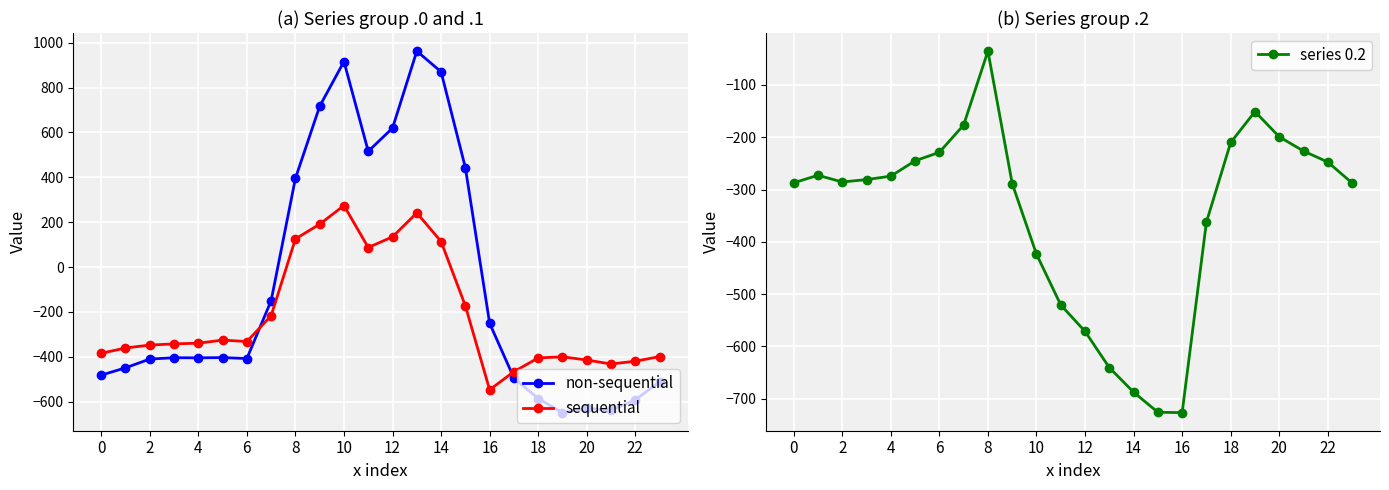

The series 0.2 series shows -287.5 at 23. True or false?

True